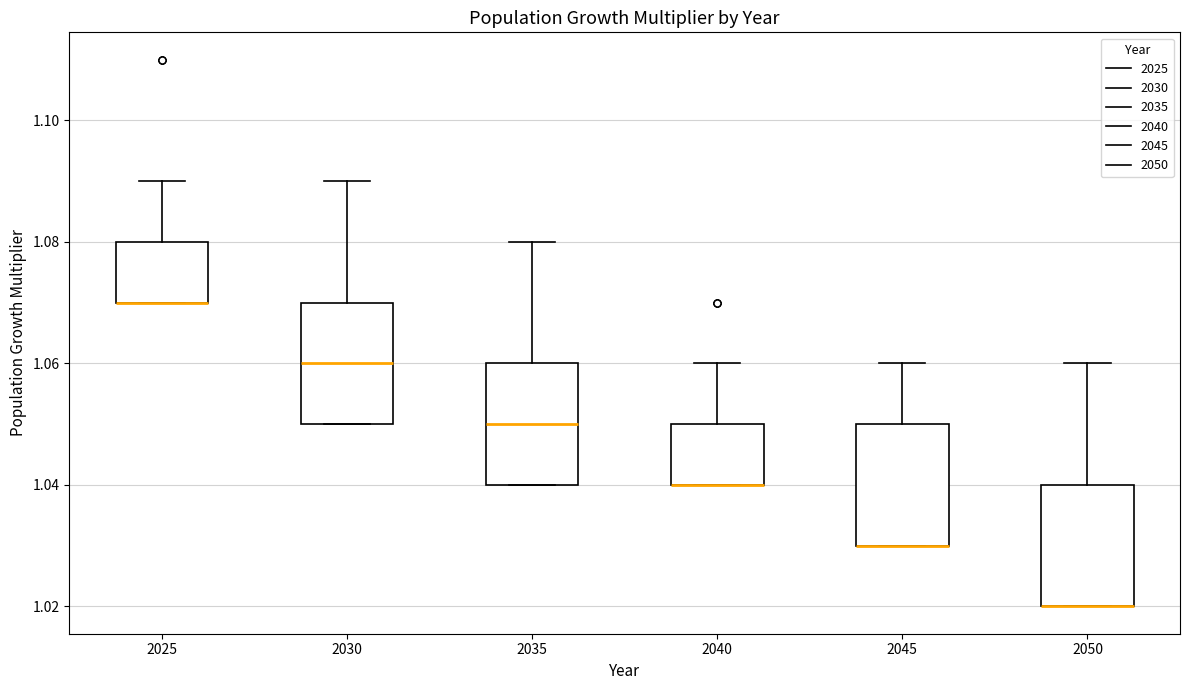

Reading left to right, read every box against the y-axis: the position of its median line, the range the box covers, and the ends of its whiskers. The values are not printed on the chart, so give them approximately, as read against the axis.

2025: median 1.07 (drawn on the box's lower edge), box 1.07 to 1.08, whiskers 1.07 to 1.09
2030: median 1.06, box 1.05 to 1.07, whiskers 1.05 to 1.09
2035: median 1.05, box 1.04 to 1.06, whiskers 1.04 to 1.08
2040: median 1.04 (drawn on the box's lower edge), box 1.04 to 1.05, whiskers 1.04 to 1.06
2045: median 1.03 (drawn on the box's lower edge), box 1.03 to 1.05, whiskers 1.03 to 1.06
2050: median 1.02 (drawn on the box's lower edge), box 1.02 to 1.04, whiskers 1.02 to 1.06